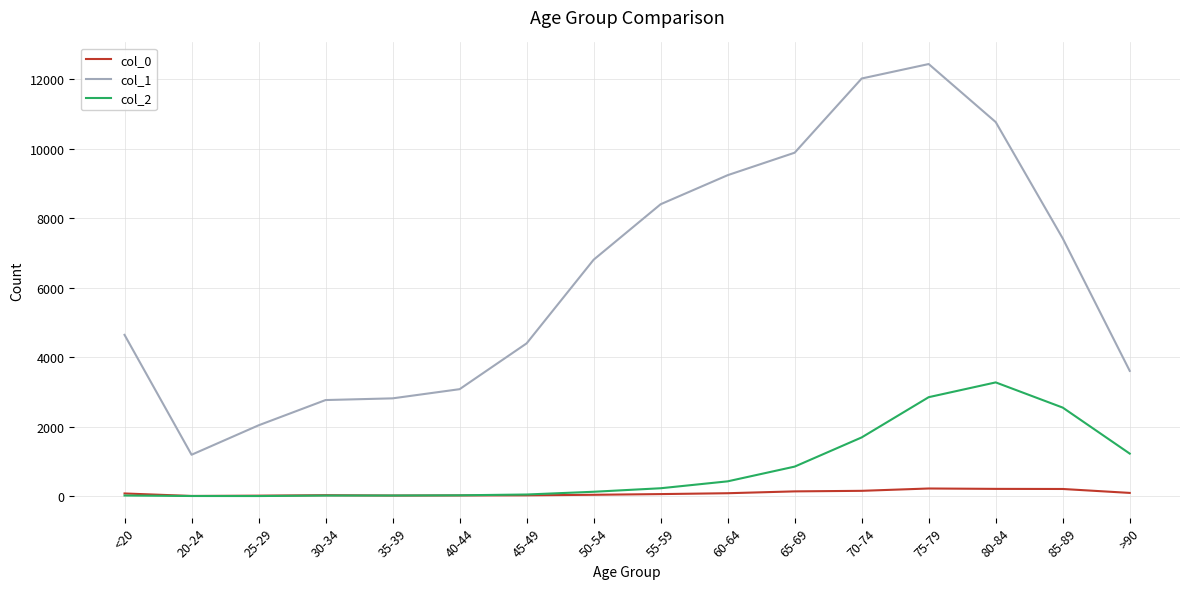

List the series in order of their peak value, highest first.

col_1, col_2, col_0